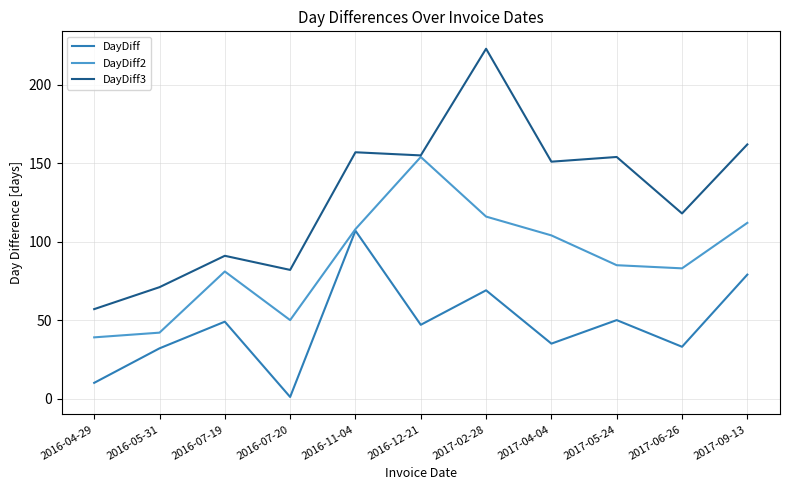

What are all the series names shown in the legend?

DayDiff, DayDiff2, DayDiff3